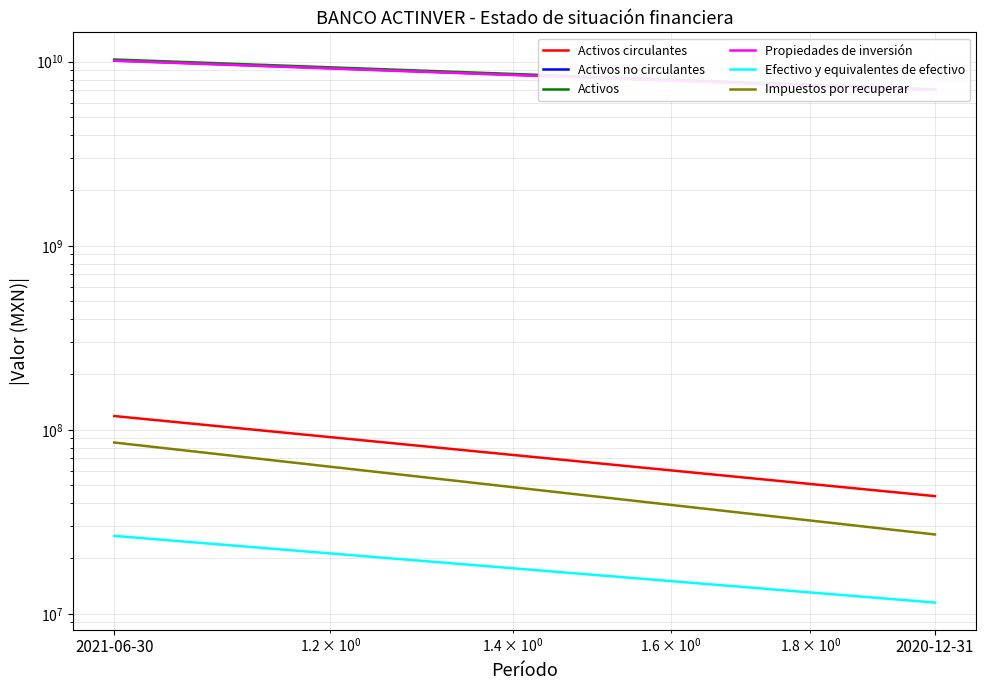

Reading right to left, transcribe all the data shown in this chart.

Activos circulantes: 43614000	118795000
Activos no circulantes: 7043790000	10168031000
Activos: 7087404000	10286826000
Propiedades de inversión: 7008289000	10125261000
Efectivo y equivalentes de efectivo: 11516000	26525000
Impuestos por recuperar: 26990000	85306000